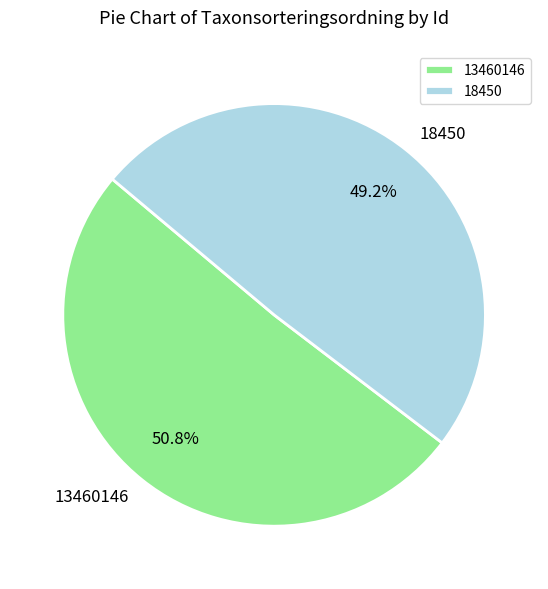

Rank the categories by value from lowest to highest.

18450, 13460146